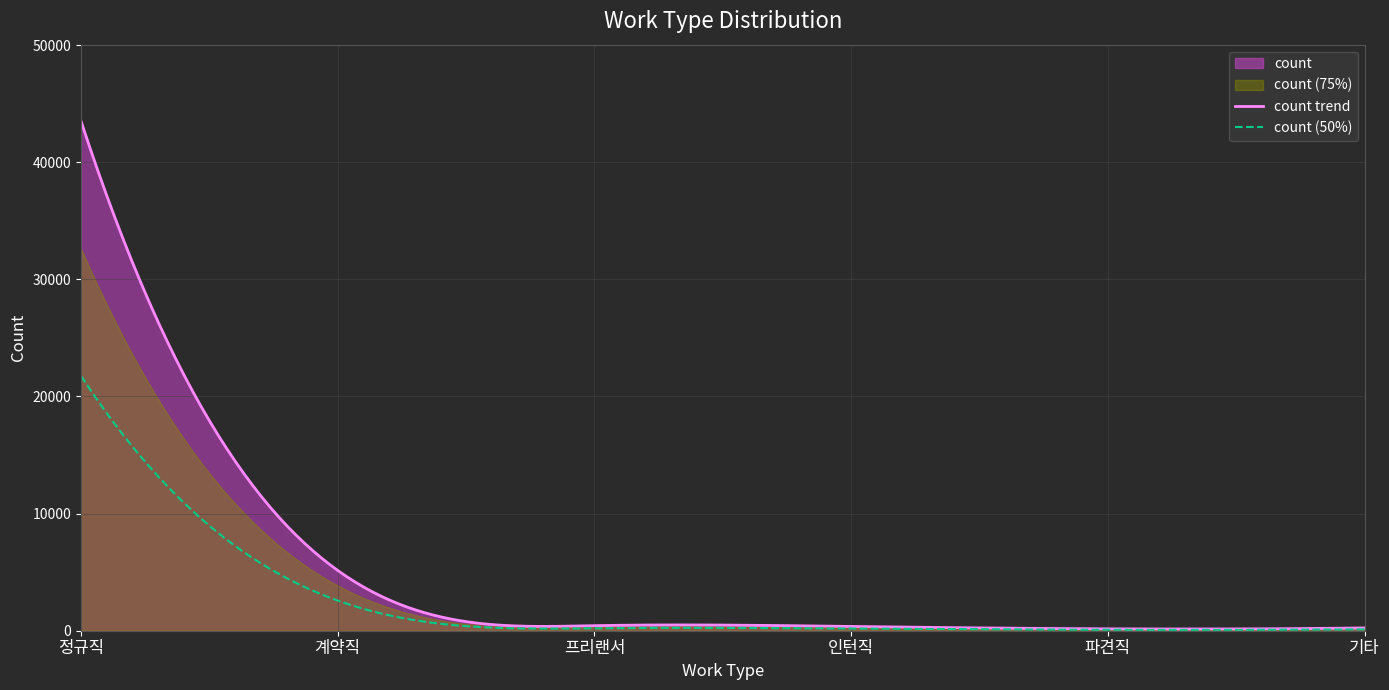

Which has a higher value, 기타 or 파견직?

기타